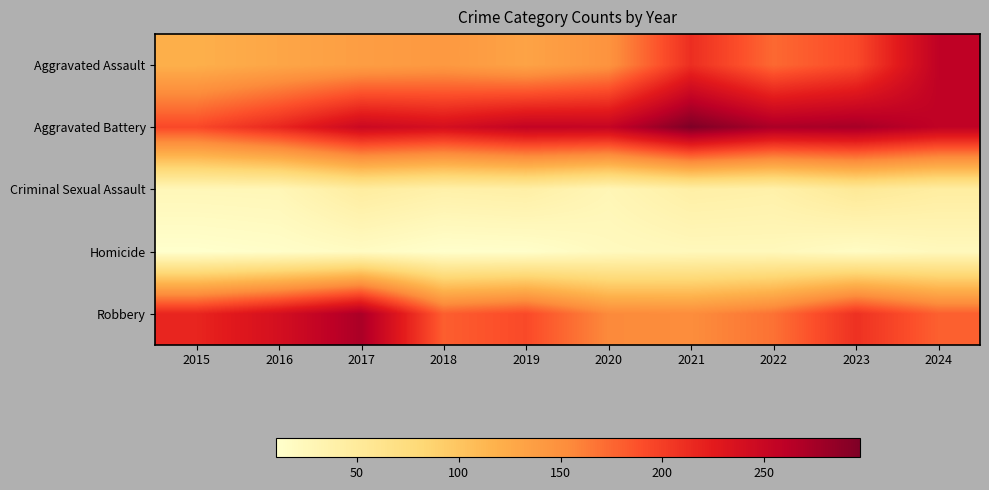

Reading left to right, list all the values displayed in this chart.

Aggravated Assault: 2015=120	2016=129	2017=137	2018=142	2019=132	2020=147	2021=211	2022=174	2023=192	2024=258
Aggravated Battery: 2015=193	2016=216	2017=248	2018=239	2019=255	2020=253	2021=297	2022=271	2023=274	2024=257
Criminal Sexual Assault: 2015=26	2016=27	2017=46	2018=38	2019=41	2020=28	2021=41	2022=38	2023=53	2024=45
Homicide: 2015=10	2016=13	2017=18	2018=11	2019=12	2020=21	2021=24	2022=24	2023=17	2024=23
Robbery: 2015=217	2016=239	2017=271	2018=180	2019=192	2020=155	2021=153	2022=169	2023=209	2024=179